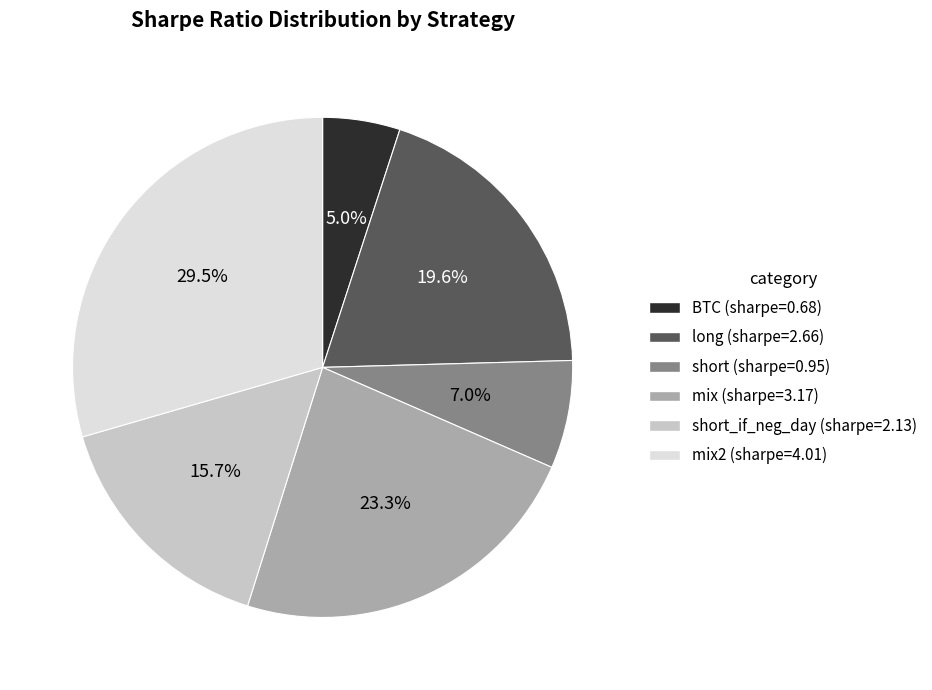

Does any single category account for the majority?

No